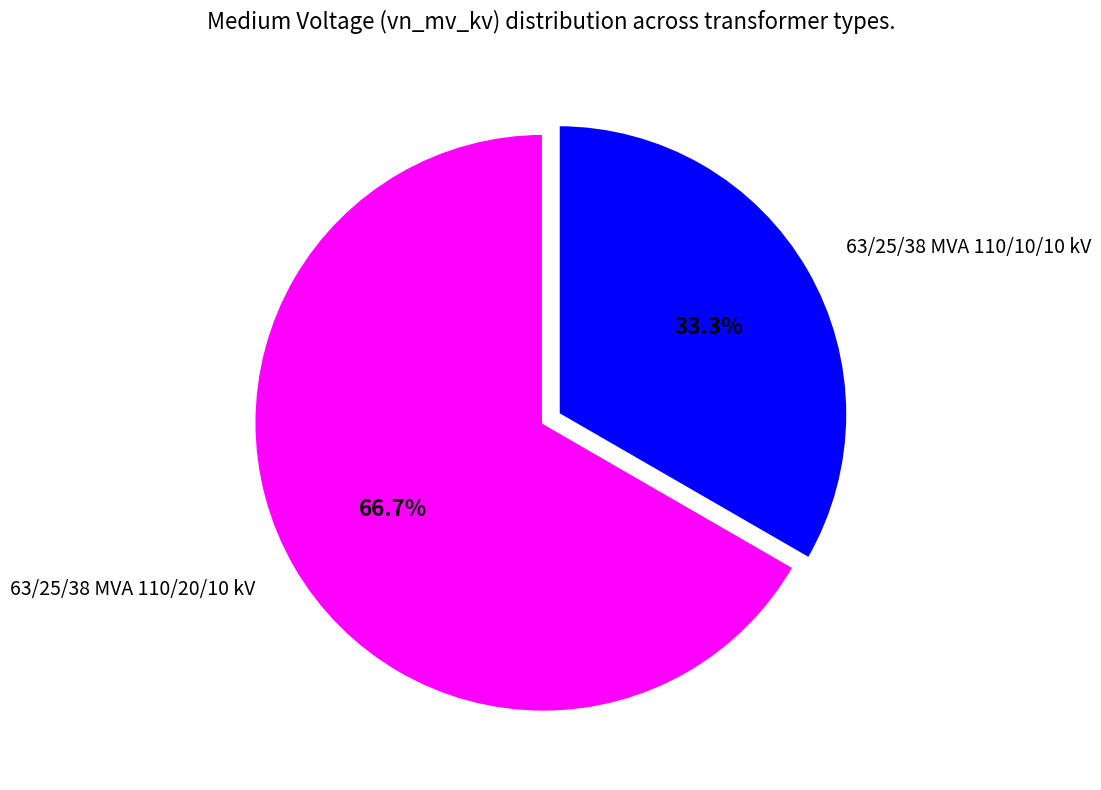

Does any single category account for the majority?

Yes